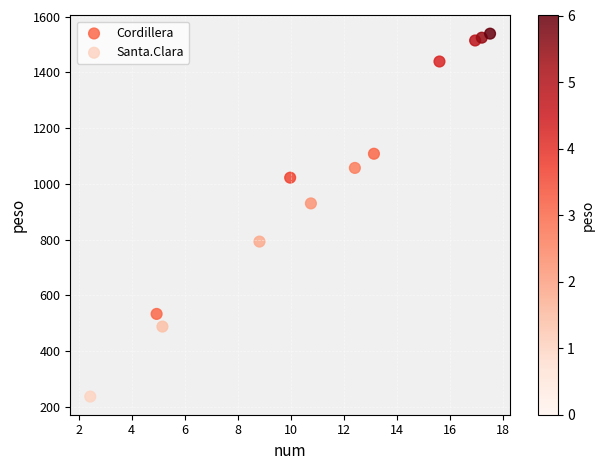

Which series contains the highest Y value?

Cordillera